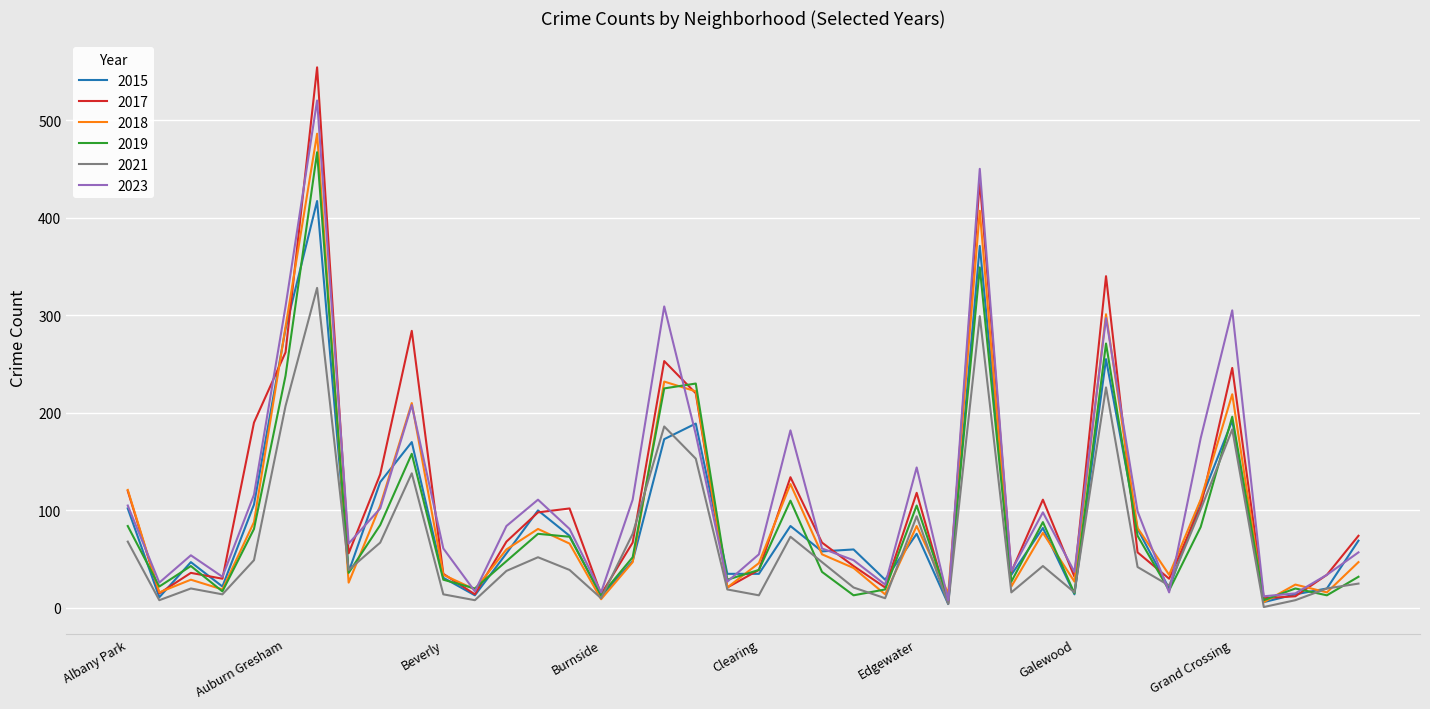

What is the maximum value shown in the chart?

554